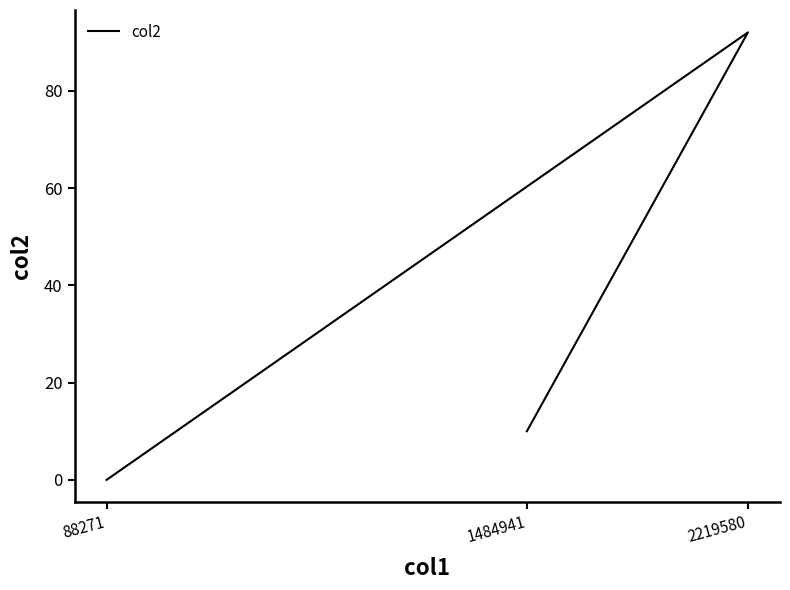

What is the change in value from 2219580 to 88271?

-92